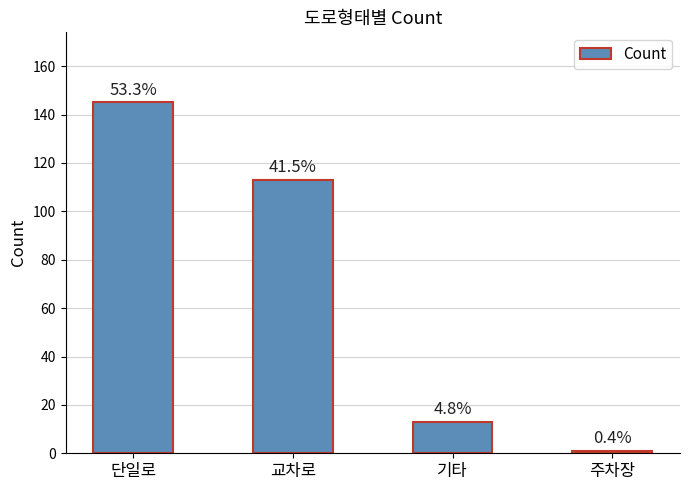

Does the chart contain stacked bars?

No